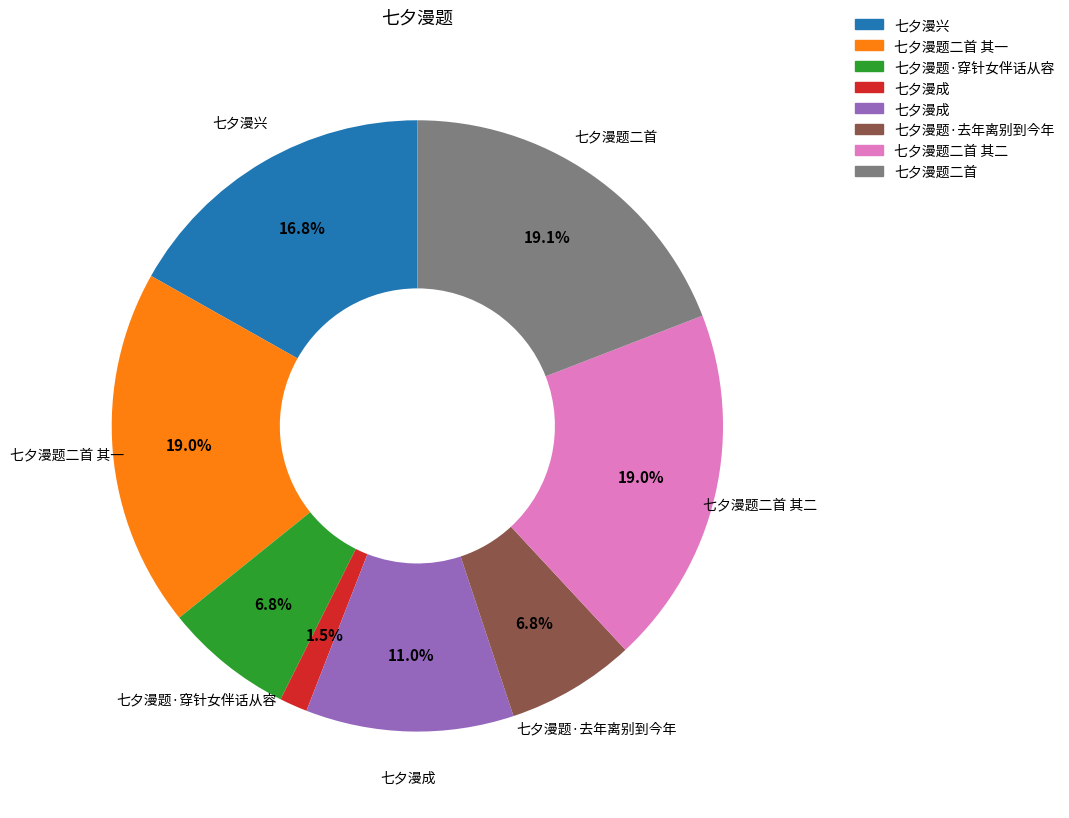

How many segments does this pie chart have?

8